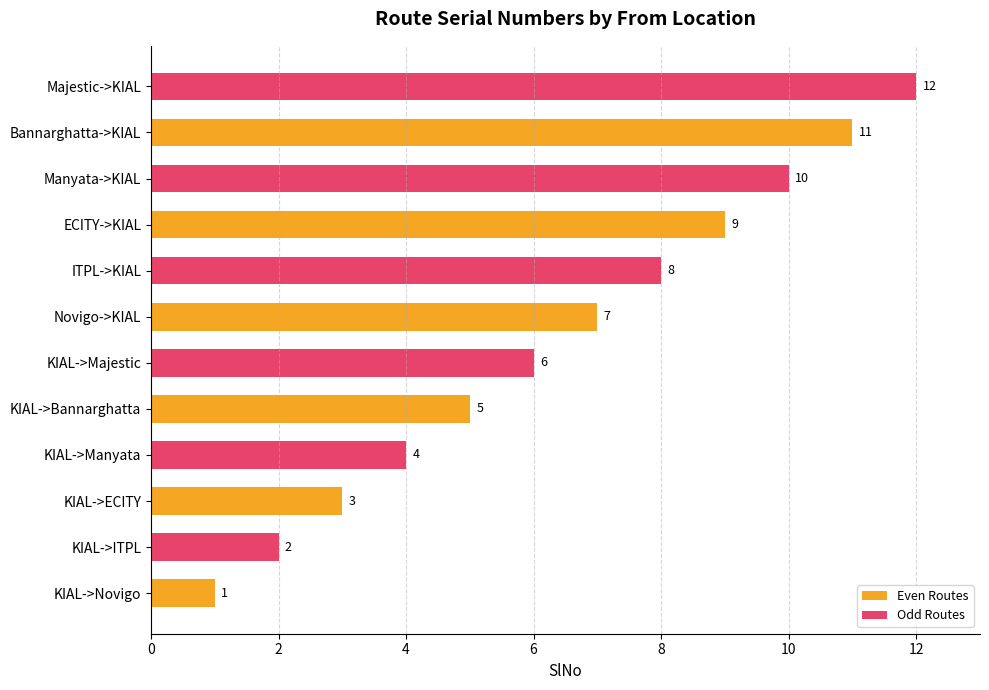

The Odd Routes series shows 7 at KIAL->ECITY. True or false?

False